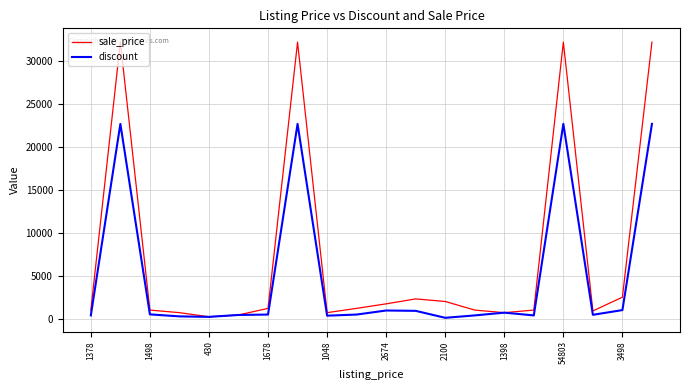

Which series has the largest total across all categories?

sale_price